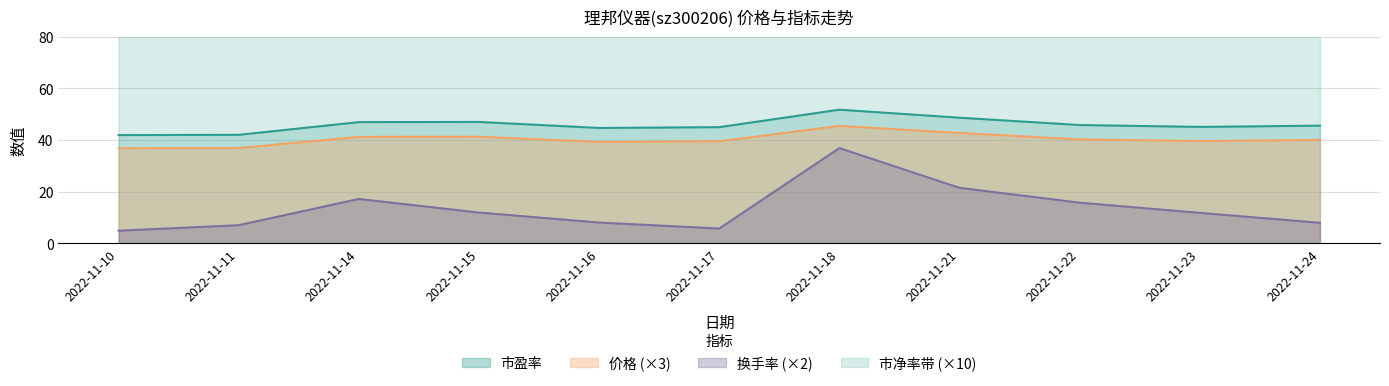

At which category is the sum across all series the highest?

2022-11-18